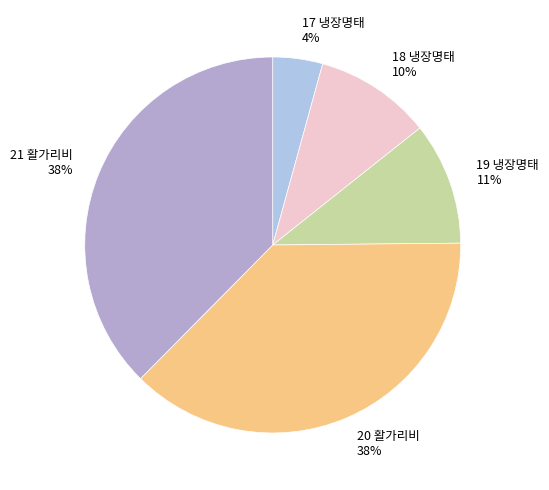

Do 21 활가리비 and 19 냉장명태 together represent more than half of the pie?

No